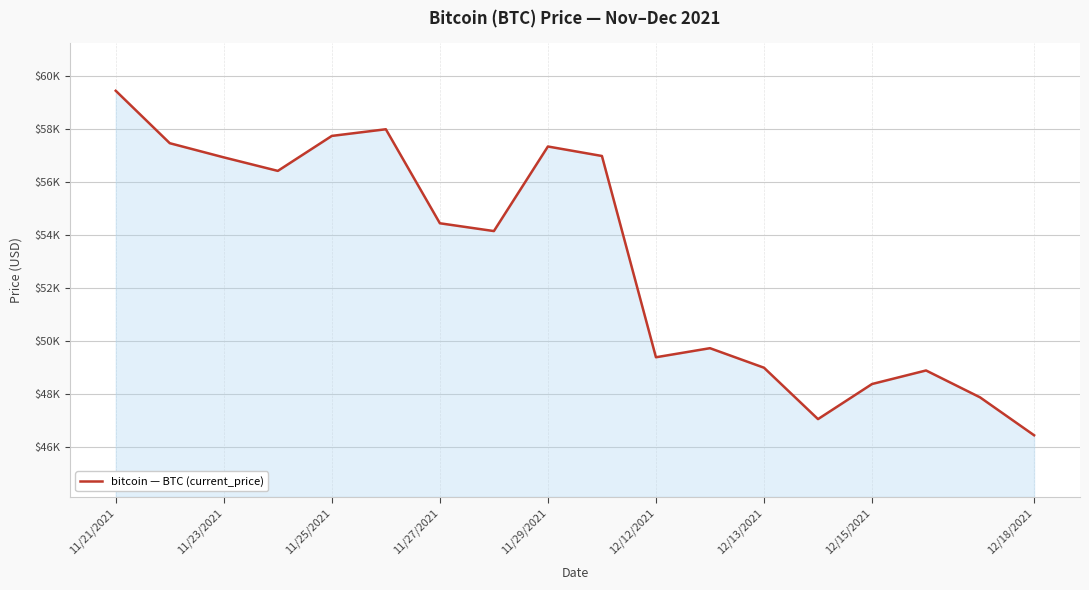

How many points are lower than both their immediate neighbors (excluding endpoints)?

4